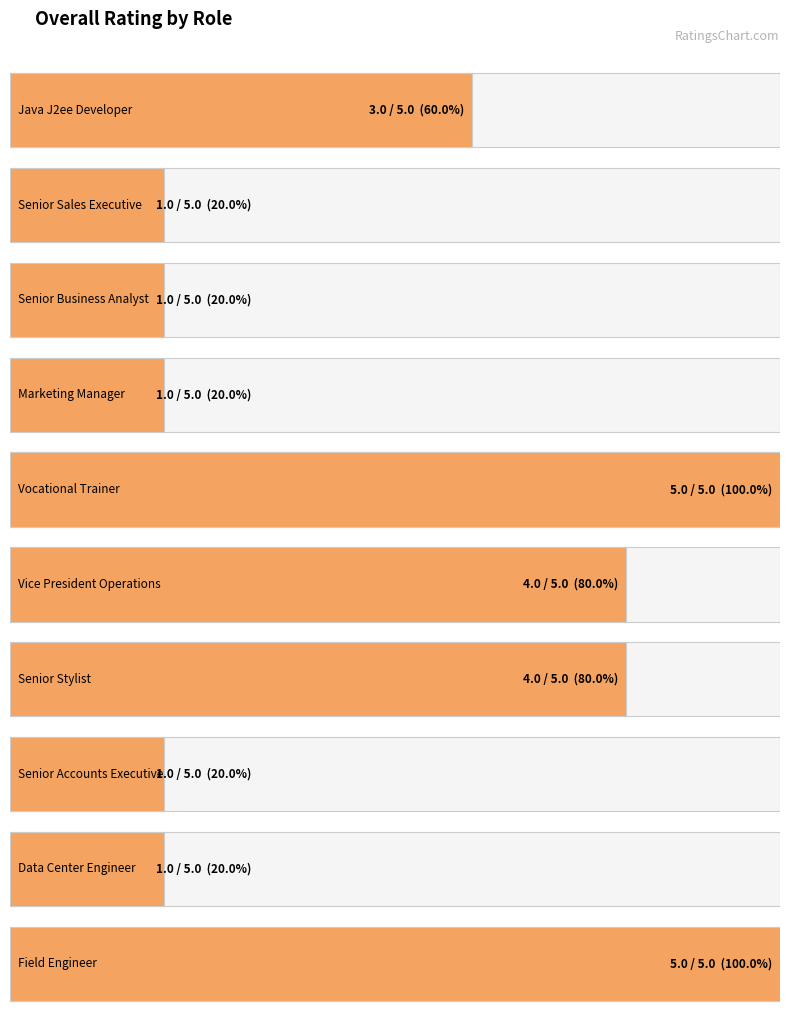

Reading right to left, list all the values displayed in this chart.

5	1	1	4	4	5	1	1	1	3